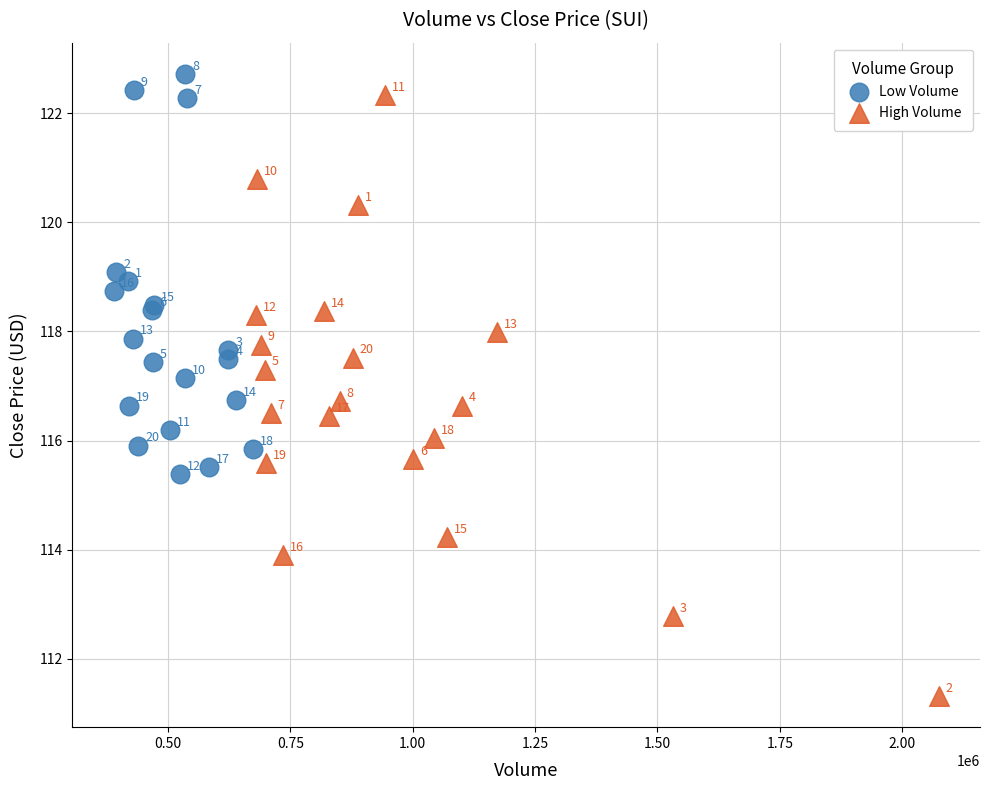

Which series has the widest spread of Y values?

High Volume